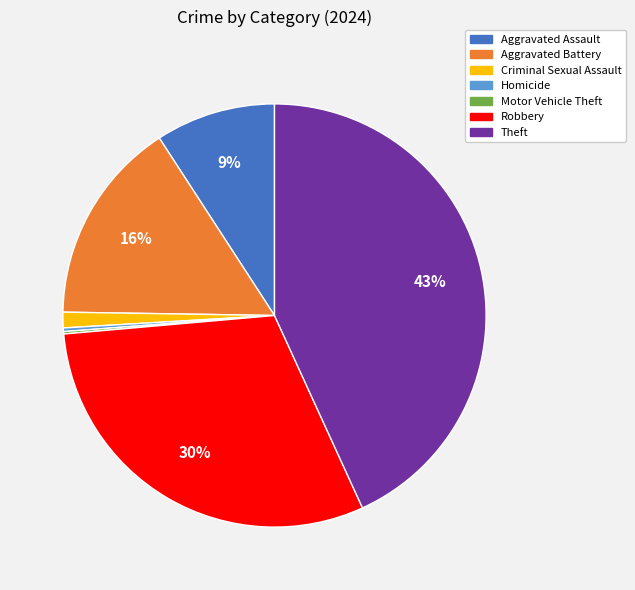

To the nearest percent, what is the difference between the largest and smallest slice percentages?

43%